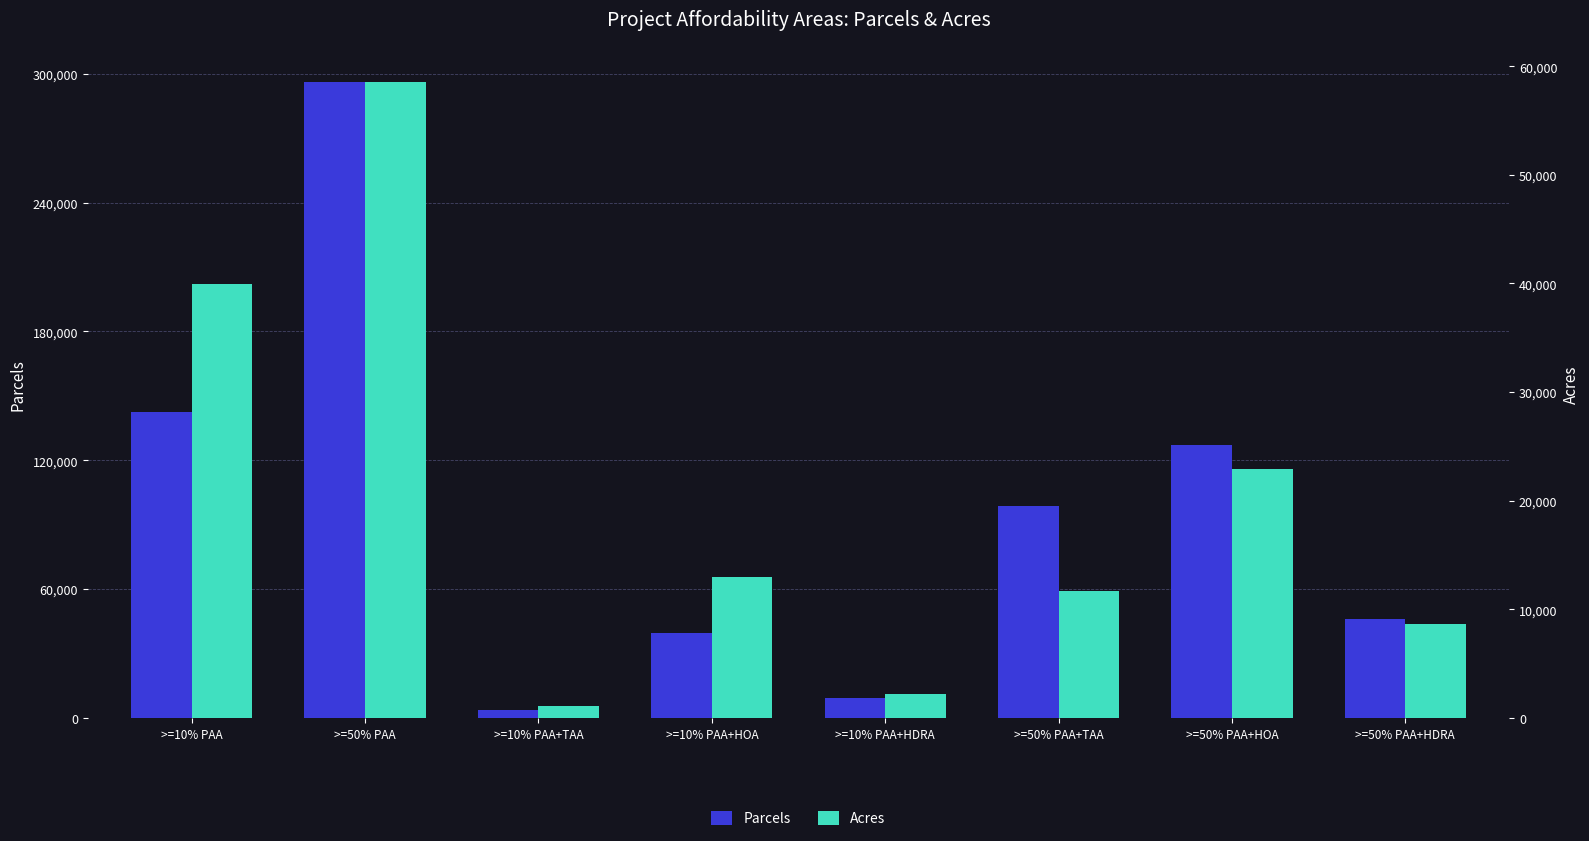

What are all the series names shown in the legend?

Parcels, Acres